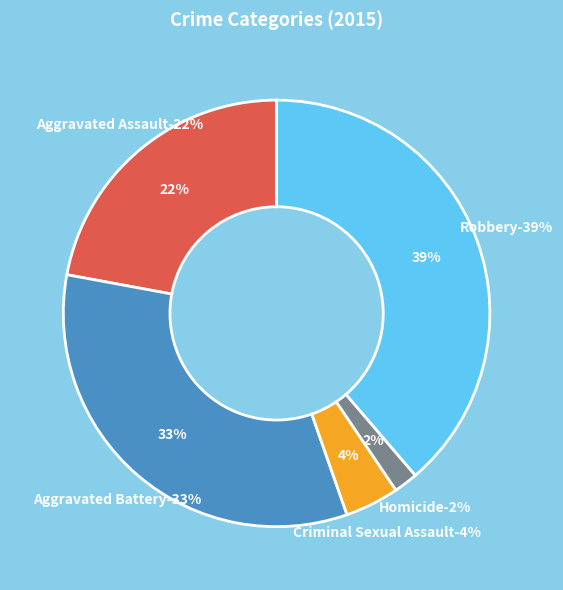

Does Criminal Sexual Assault represent more than half of the total?

No